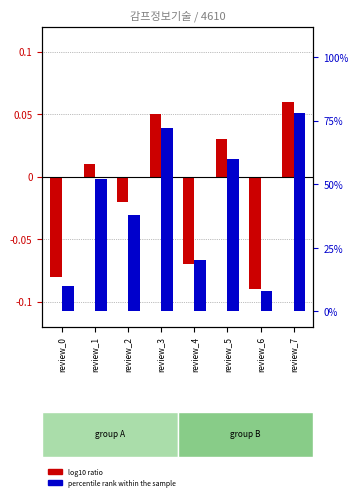

Which series has the largest total across all categories?

percentile rank within the sample